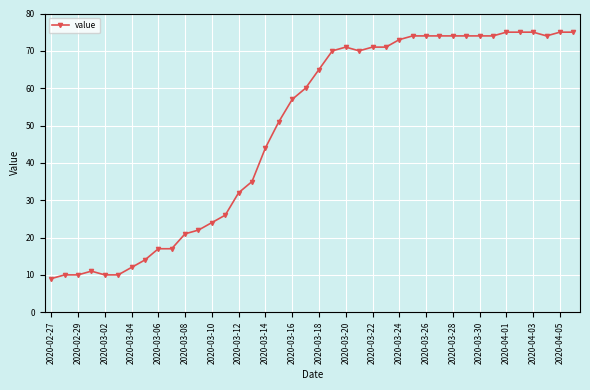

What is the greatest value displayed?

75